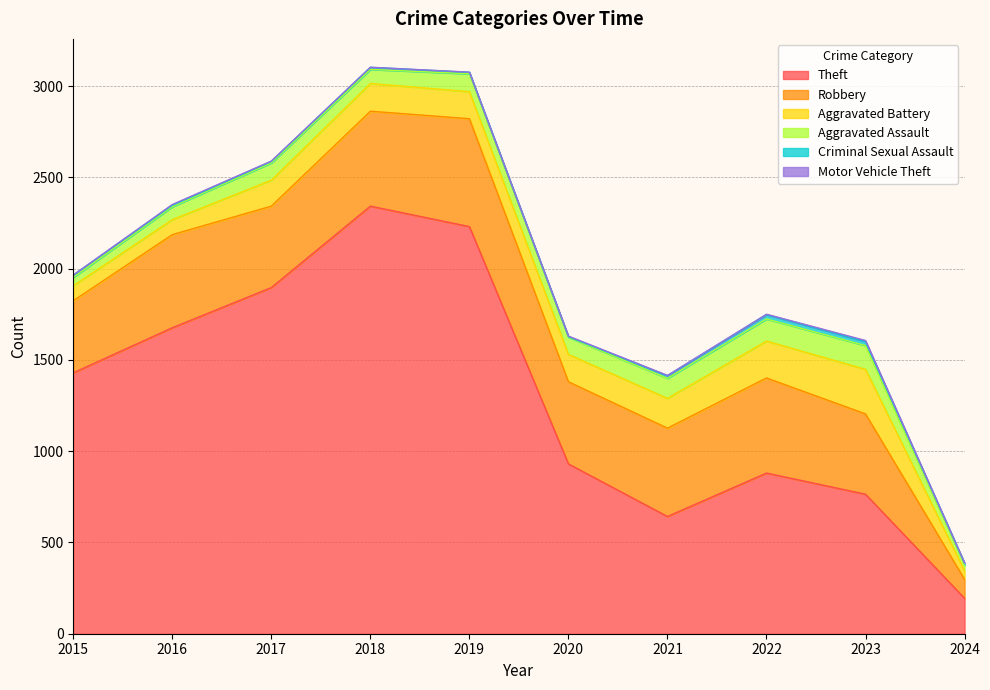

Where is Robbery nearest to the value 347?

2015